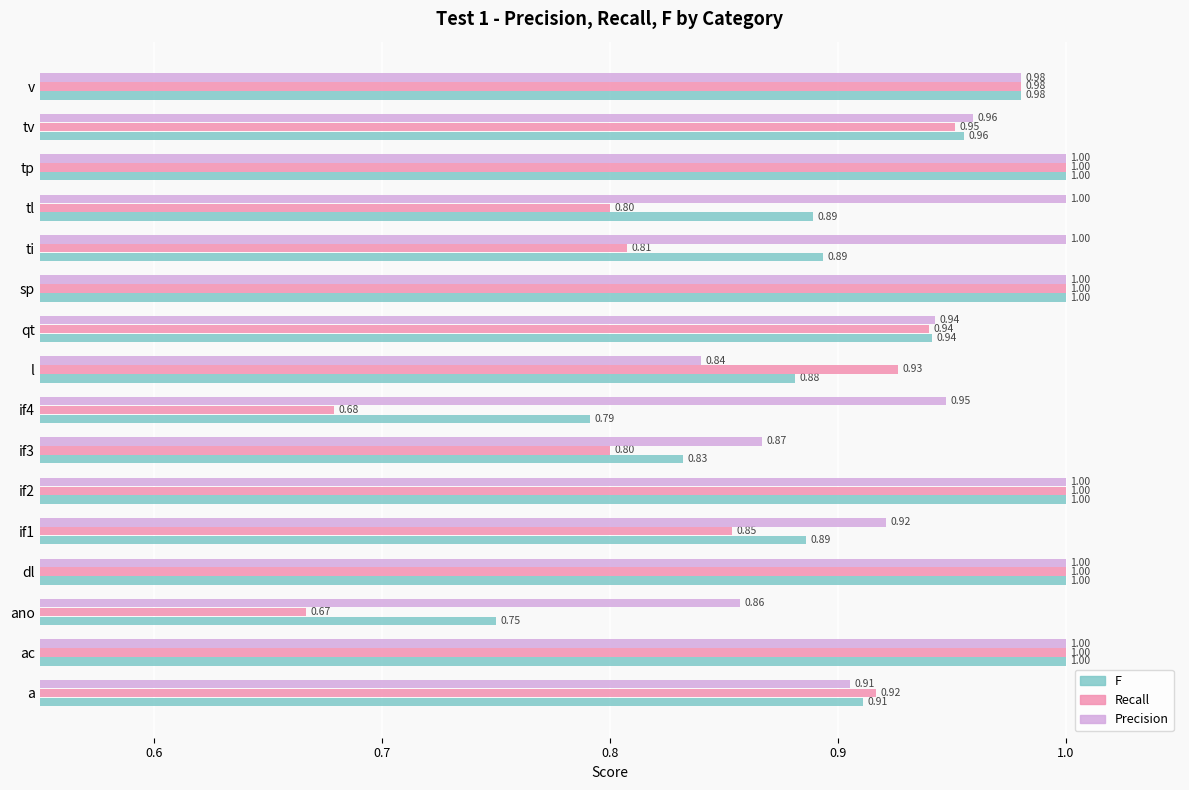

Which series has the largest range (max minus min)?

Recall